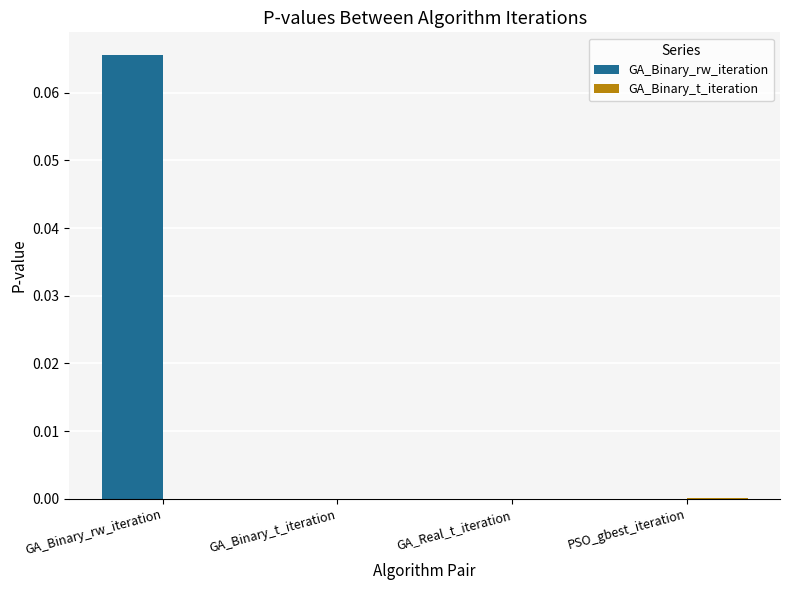

Which series has the largest total across all categories?

GA_Binary_rw_iteration